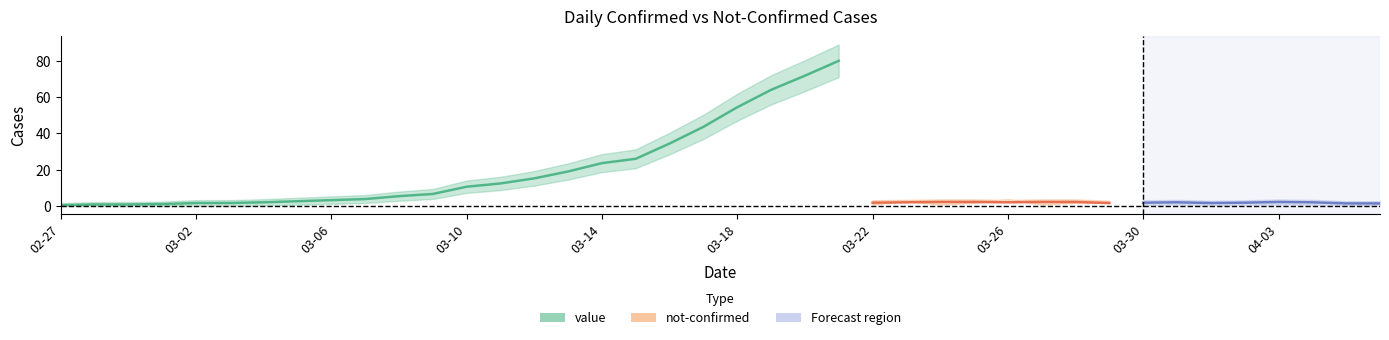

How many lines are shown in the chart?

2